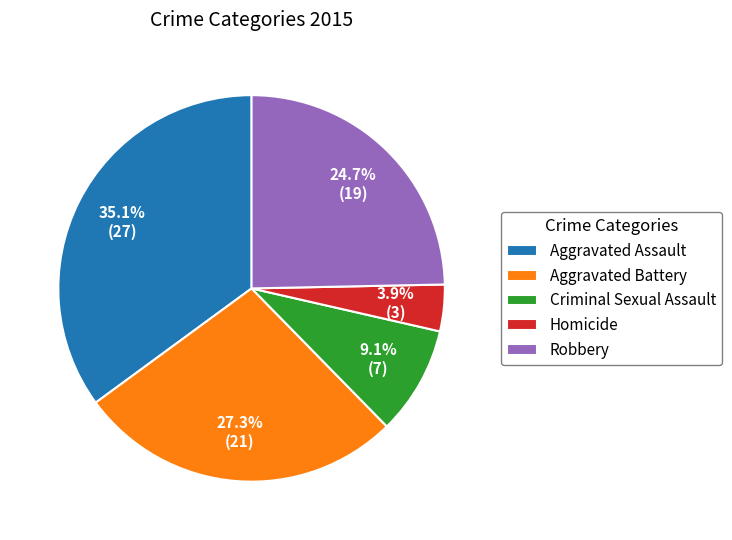

To the nearest percent, what is the combined percentage of Aggravated Battery and Homicide?

31%